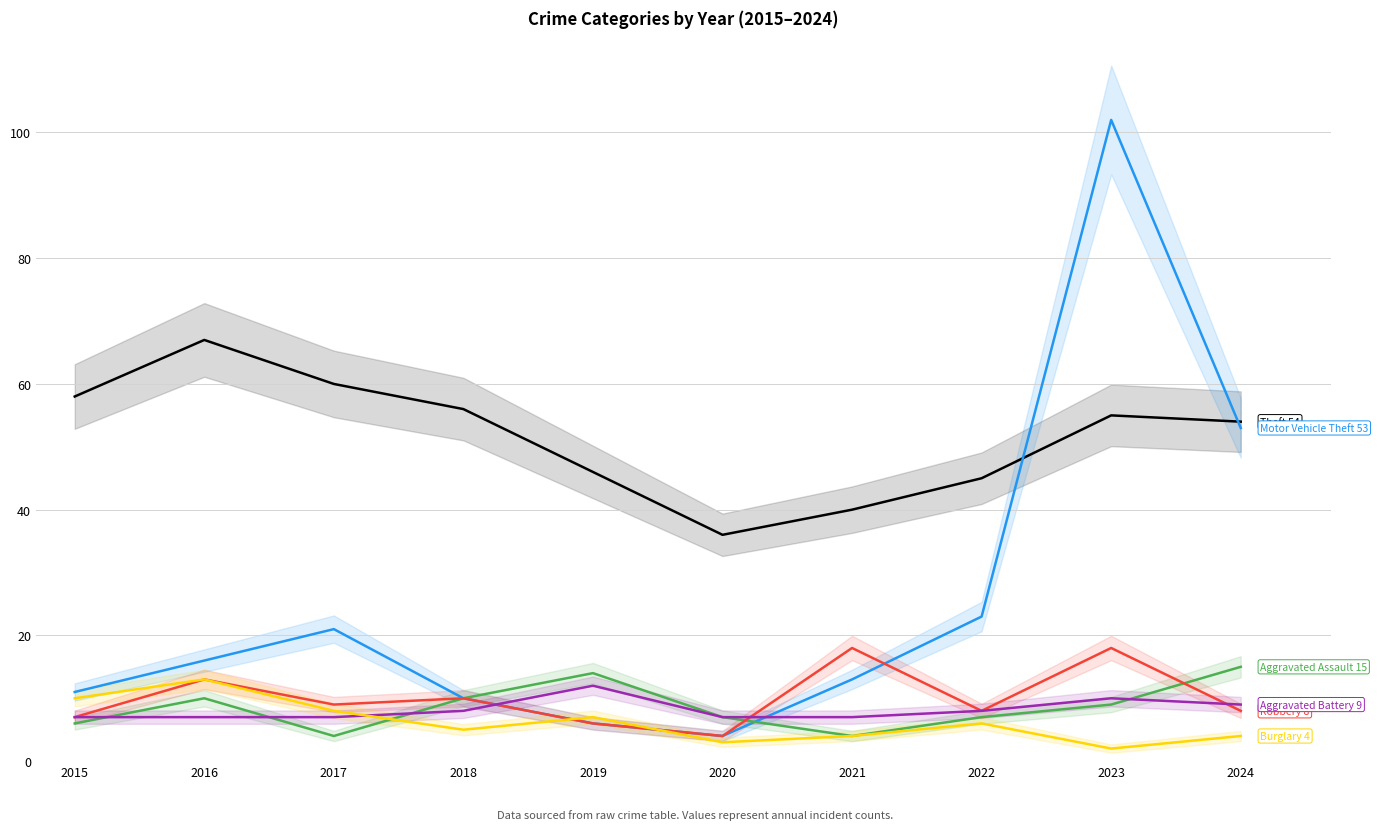

How many interior local peaks does the Theft series have?

2